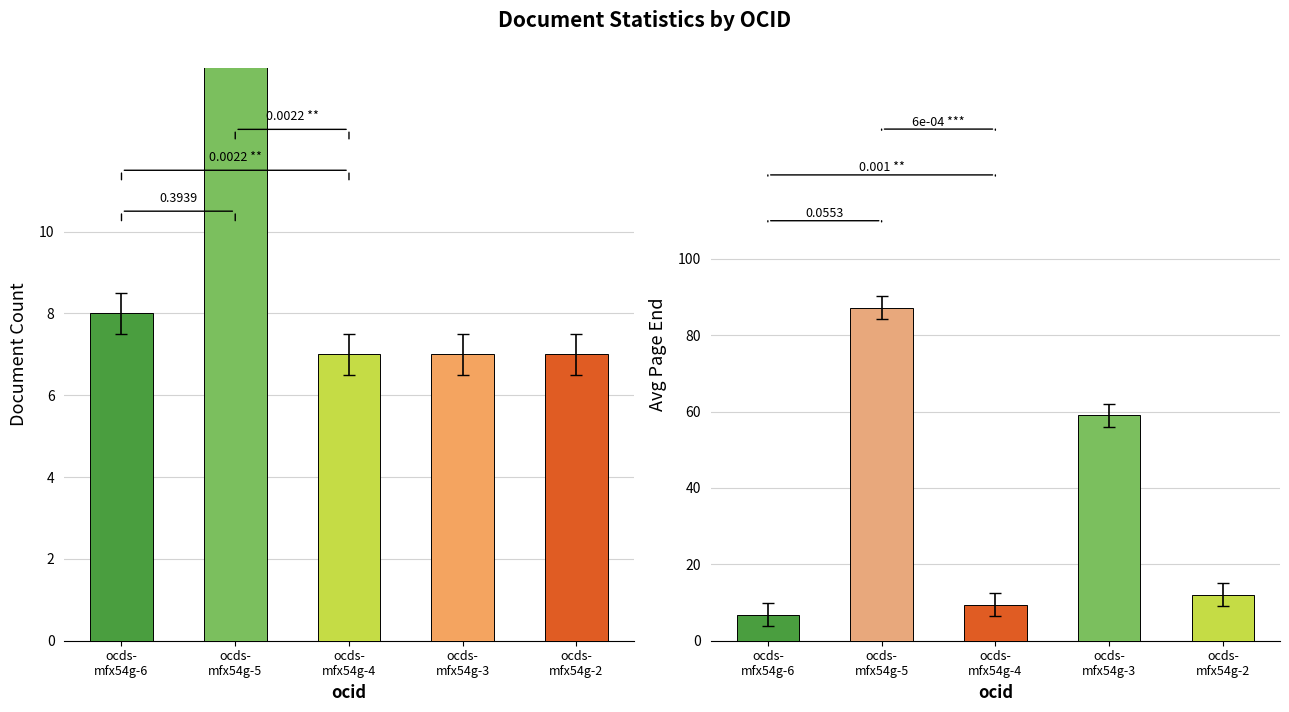

What is the difference between the maximum and minimum values in the avg_pageEnd series?

80.4